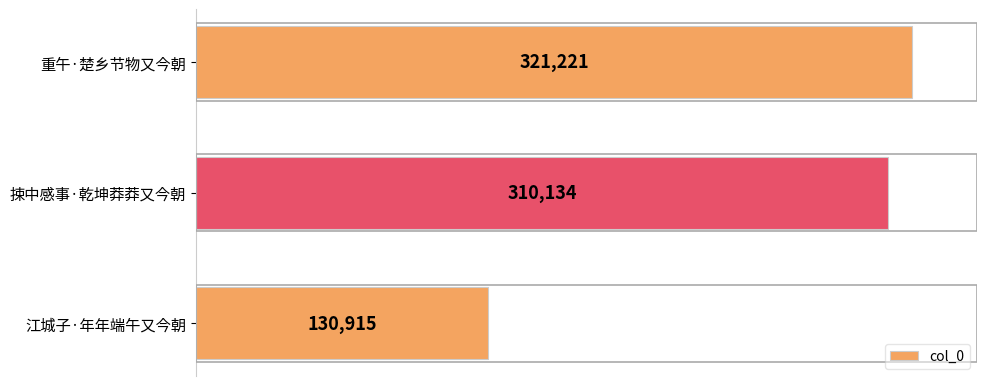

Reading top to bottom, transcribe all the data shown in this chart.

321221	310134	130915